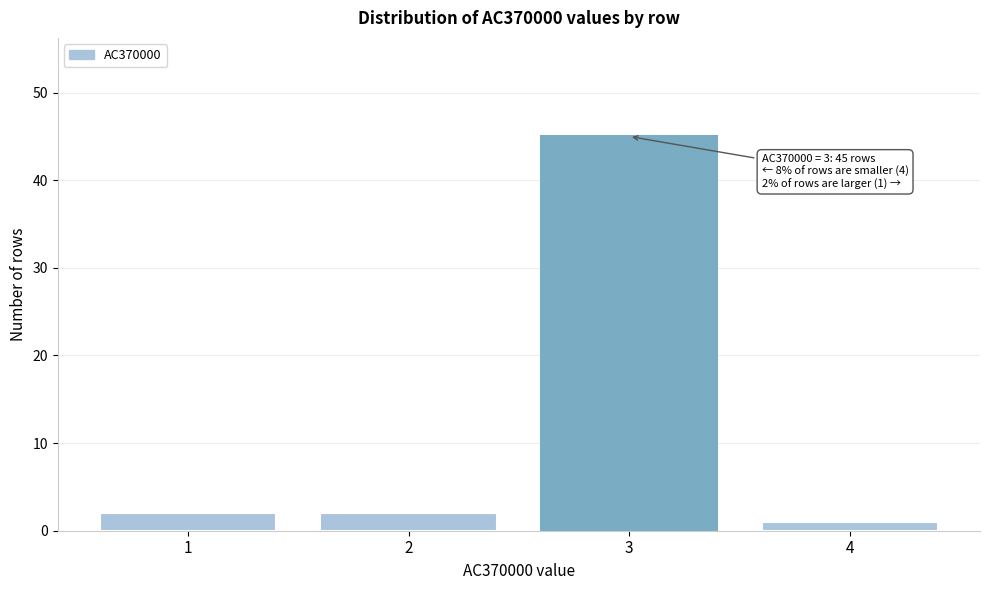

Over which range of the x-axis is the bar tallest?

2.5 to 3.5